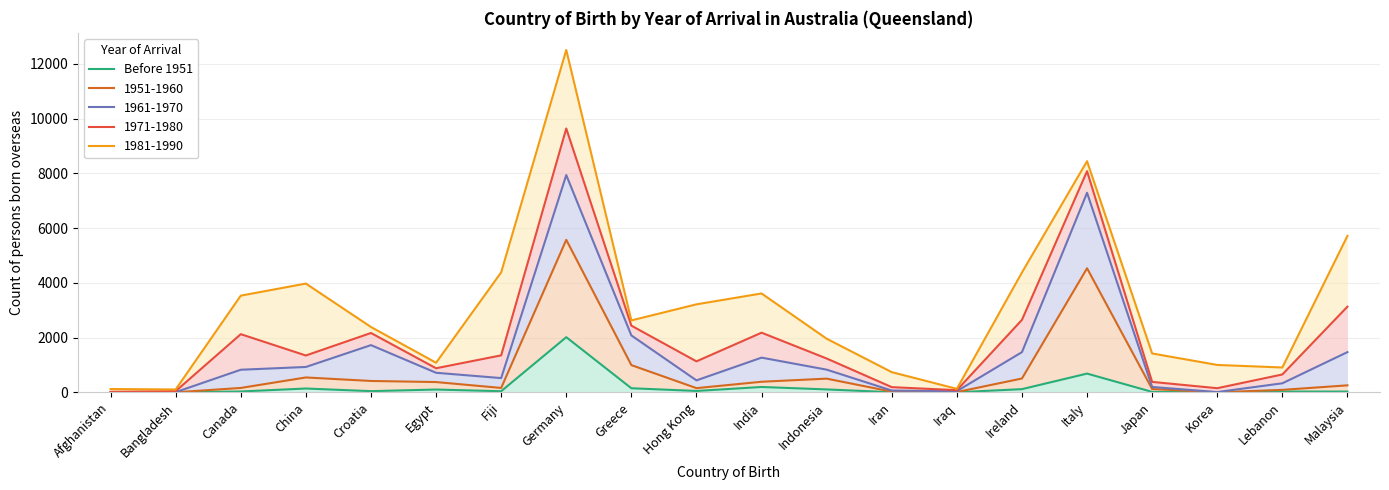

What value does the data have at Croatia?

42